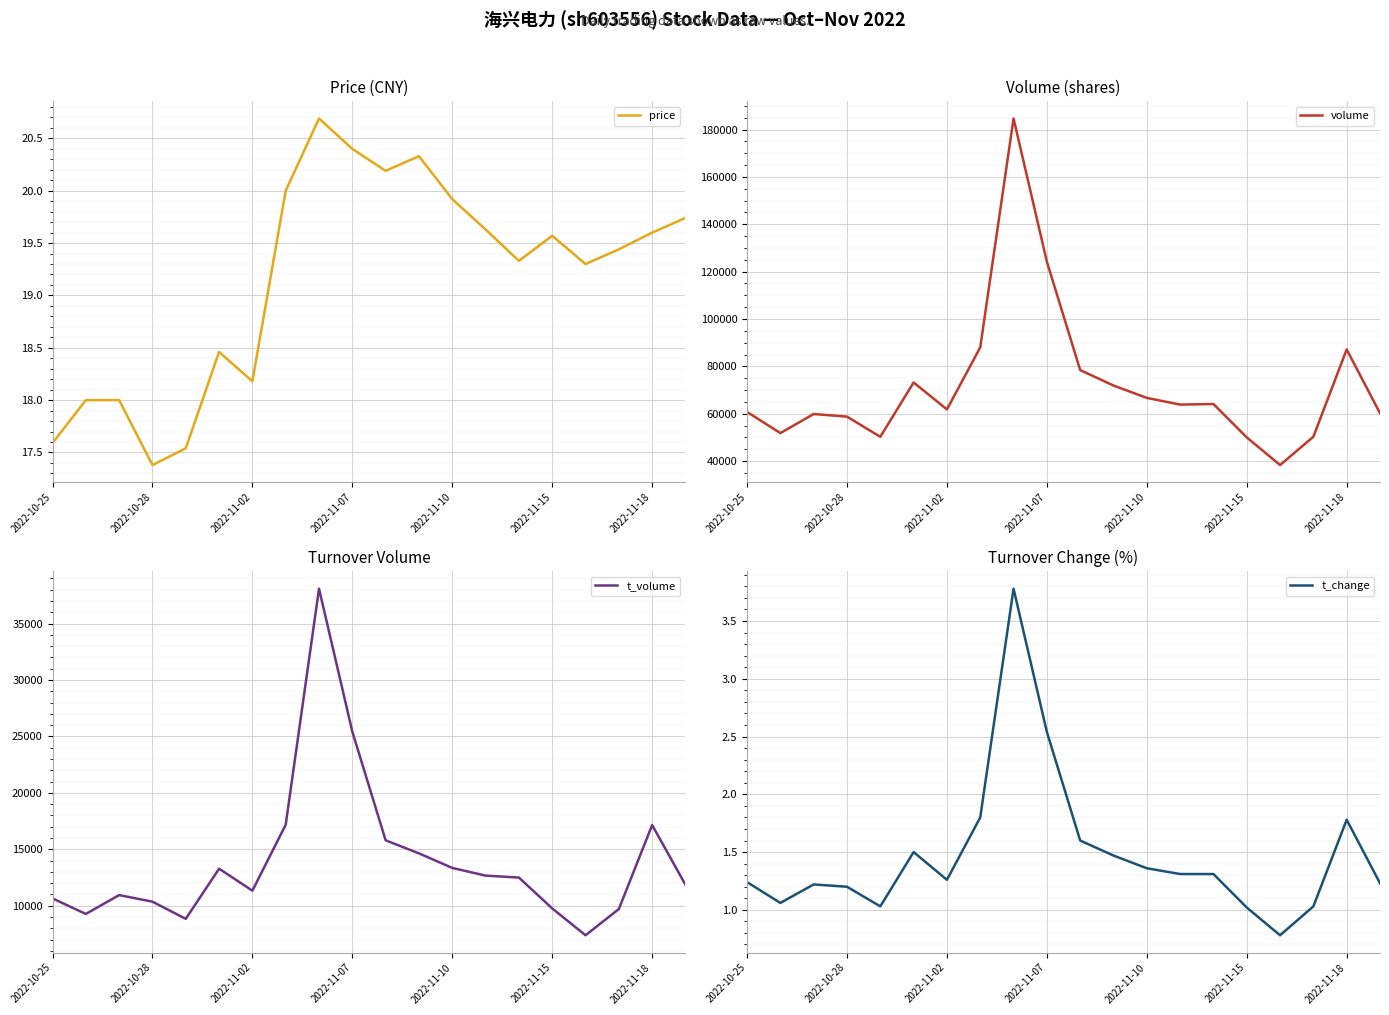

What are all the series names shown in the legend?

price, volume, t_volume, t_change